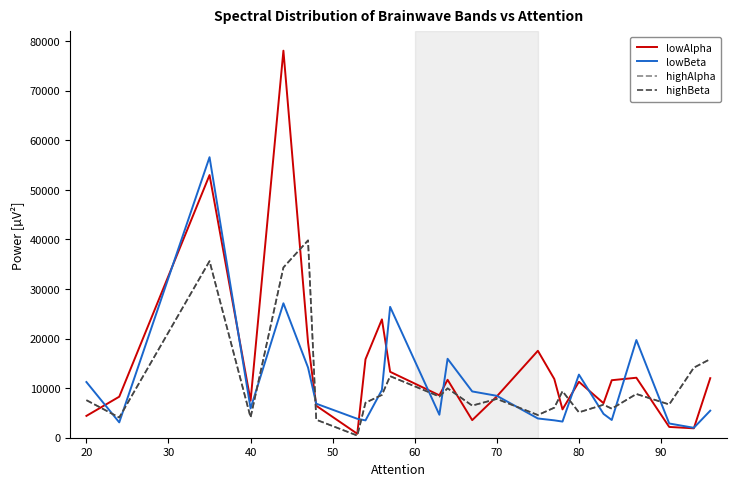

What is the difference between the maximum and minimum values in the highAlpha series?

39375